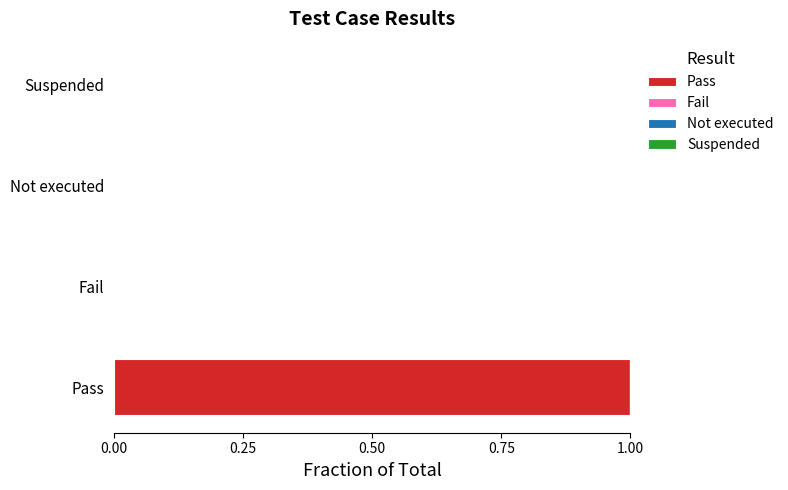

At which category does the chart reach its peak across all series?

Pass